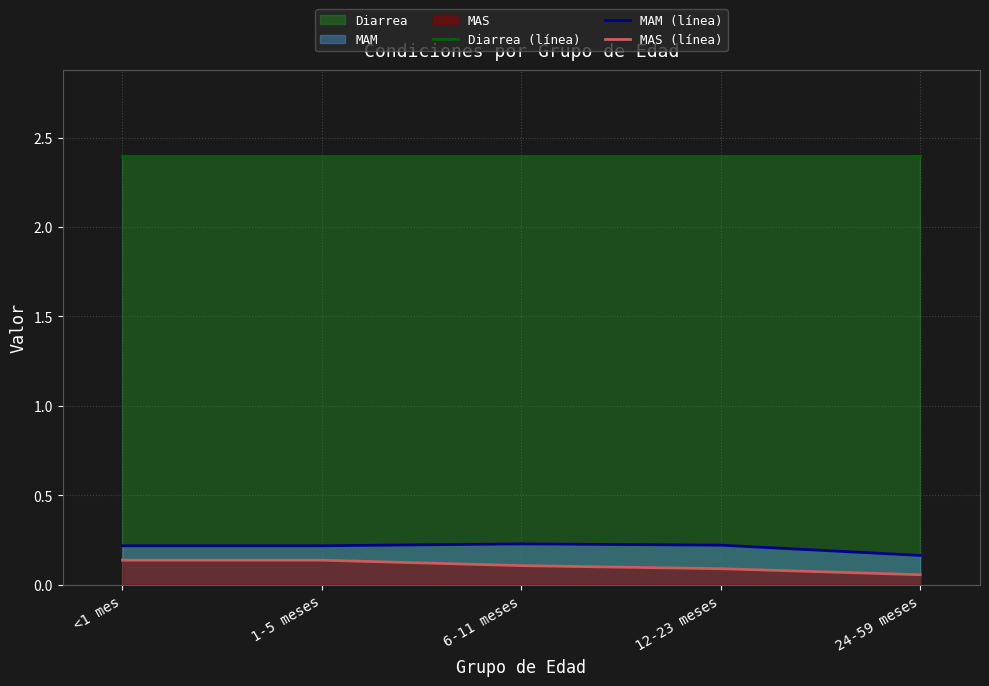

Which series has the largest total across all categories?

Diarrea (línea)